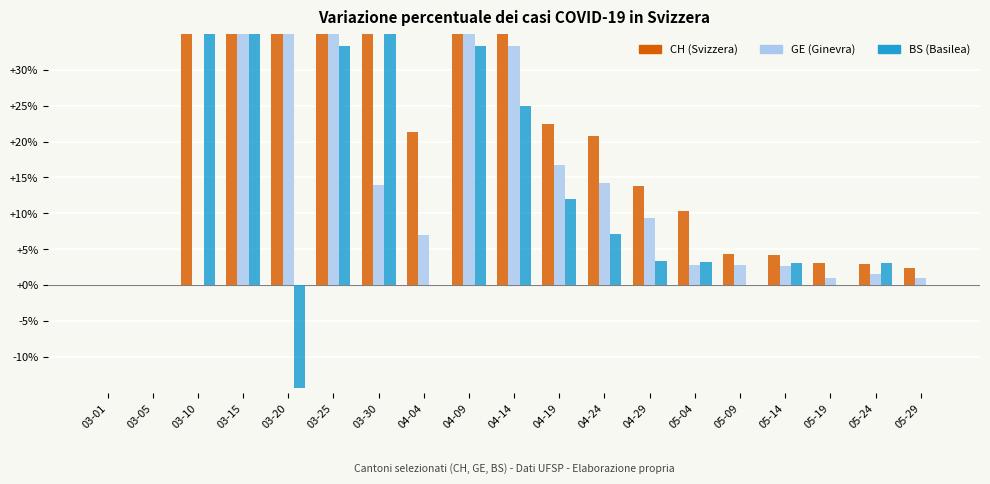

What is the difference between the second highest and second lowest values in the CH series?

183.3